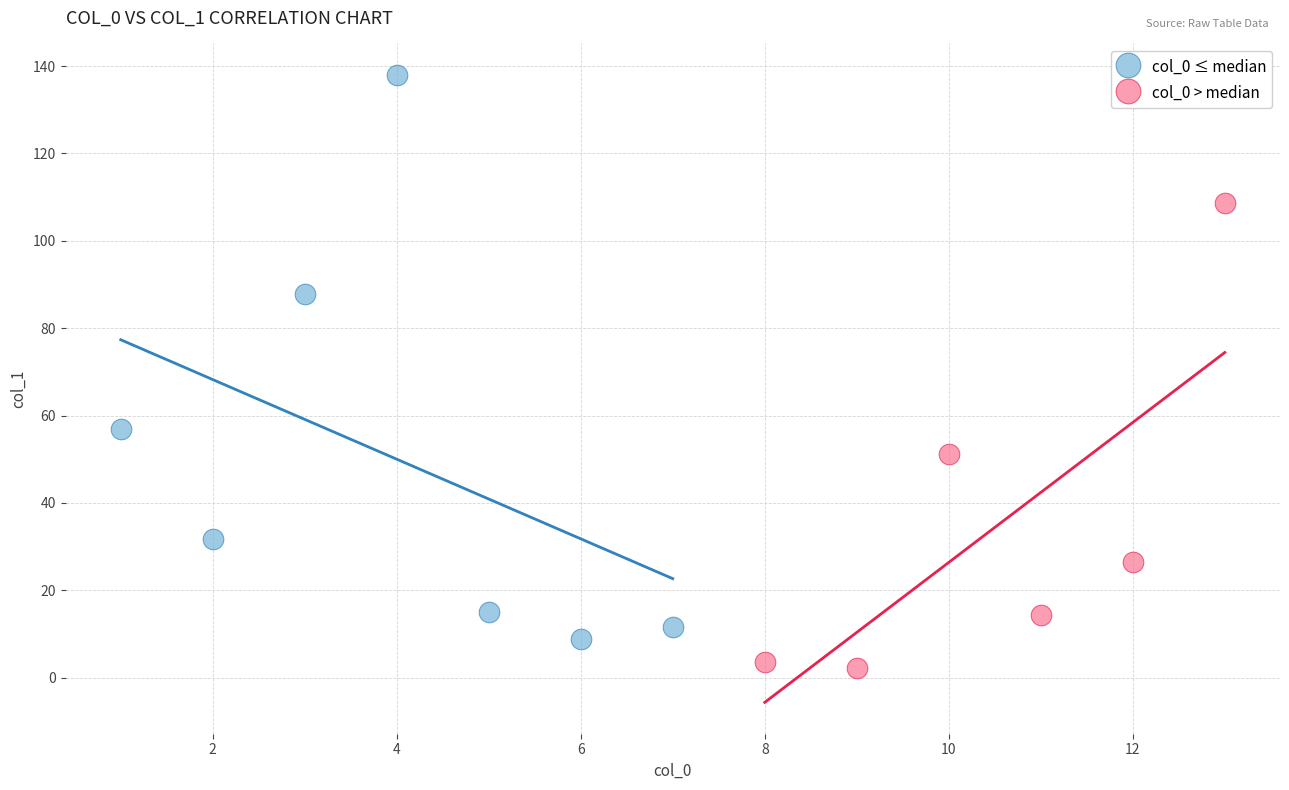

Which series has the widest spread of Y values?

col_0 ≤ median